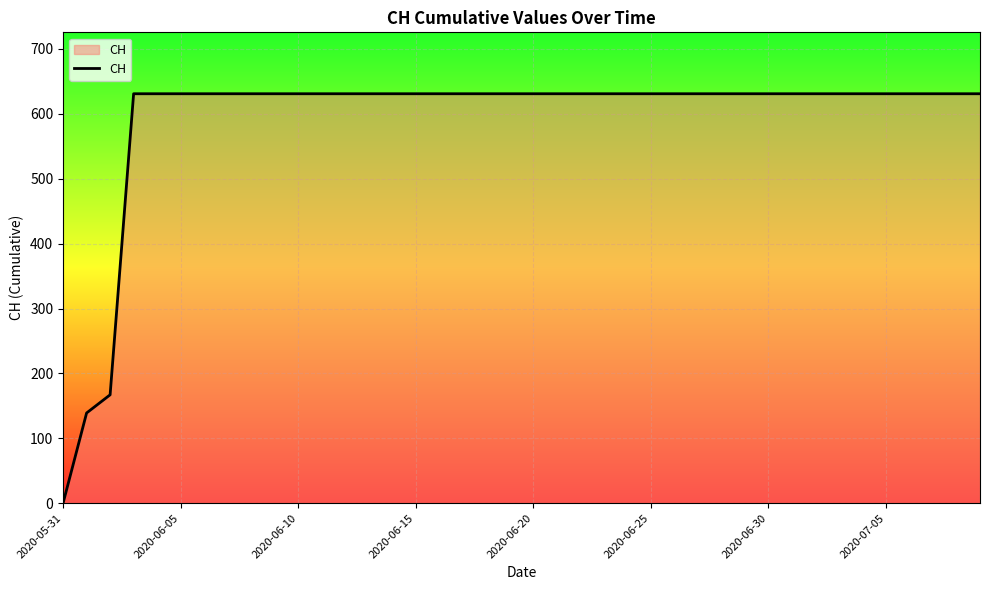

What is the difference between the maximum and minimum values?

631